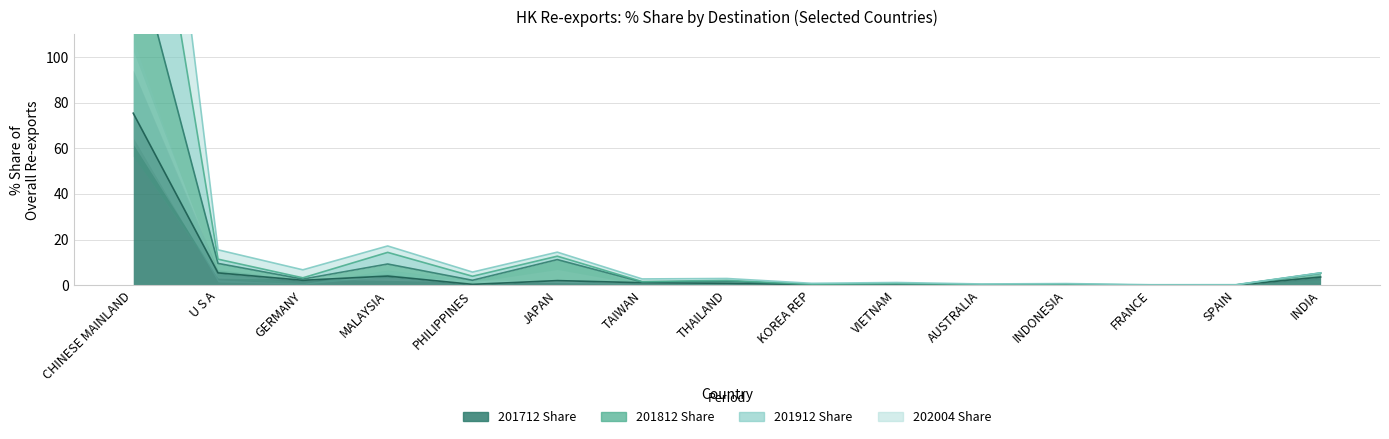

What is the label of the 8th point from the left?

THAILAND